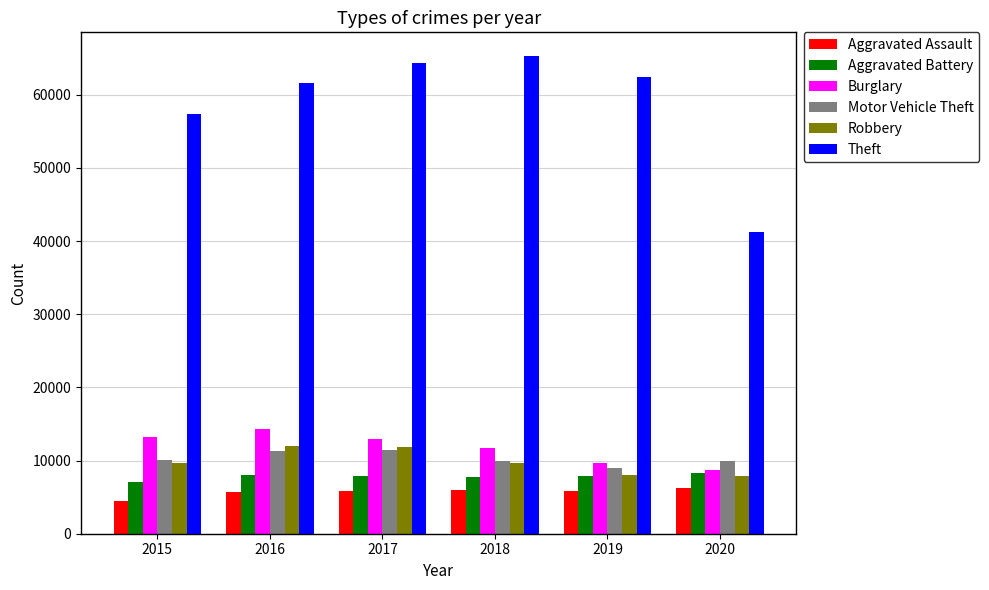

What is the spread (max minus min) of values at 2020?

35017